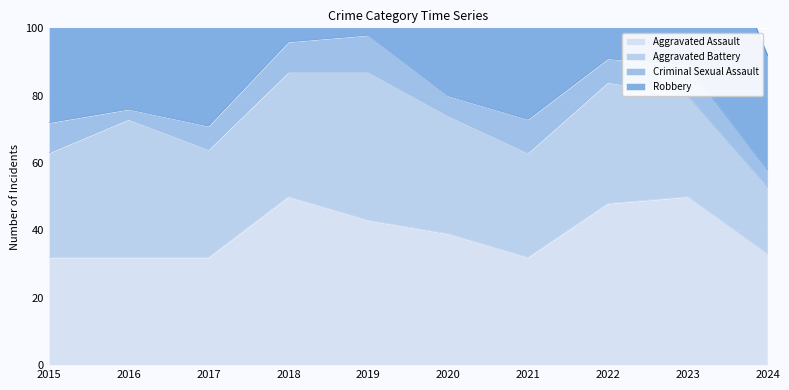

Reading left to right, what are all the values shown in this chart?

Aggravated Assault: 32	32	32	50	43	39	32	48	50	33
Aggravated Battery: 31	41	32	37	44	35	31	36	30	20
Criminal Sexual Assault: 9	3	7	9	11	6	10	7	9	5
Robbery: 41	69	55	33	17	40	59	50	61	34